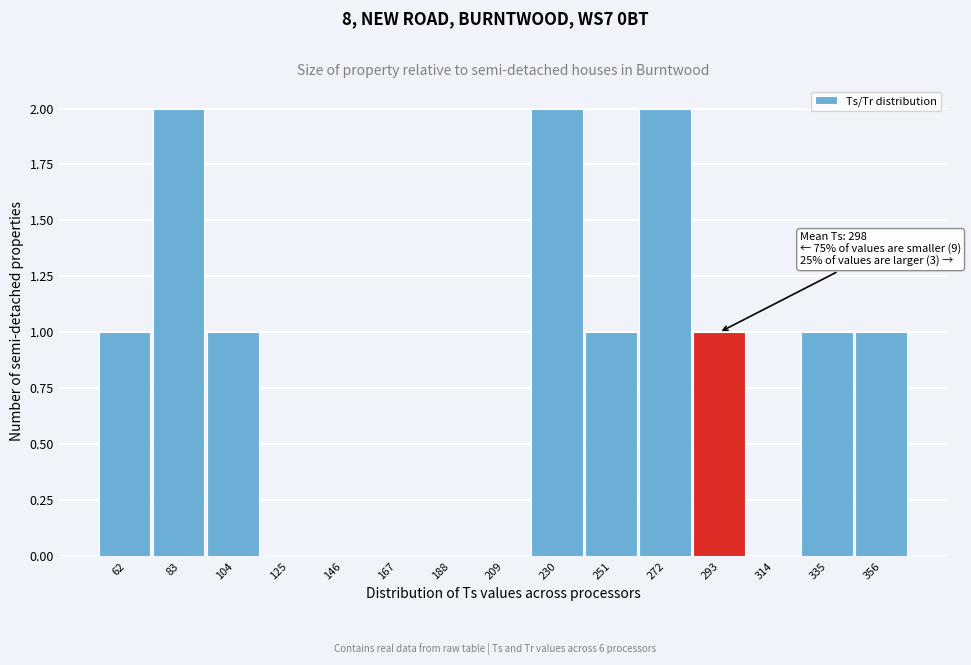

Reading left to right, extract all data points from this chart.

62=1	83=2	104=1	125=0	146=0	167=0	188=0	209=0	230=2	251=1	272=2	293=1	314=0	335=1	356=1